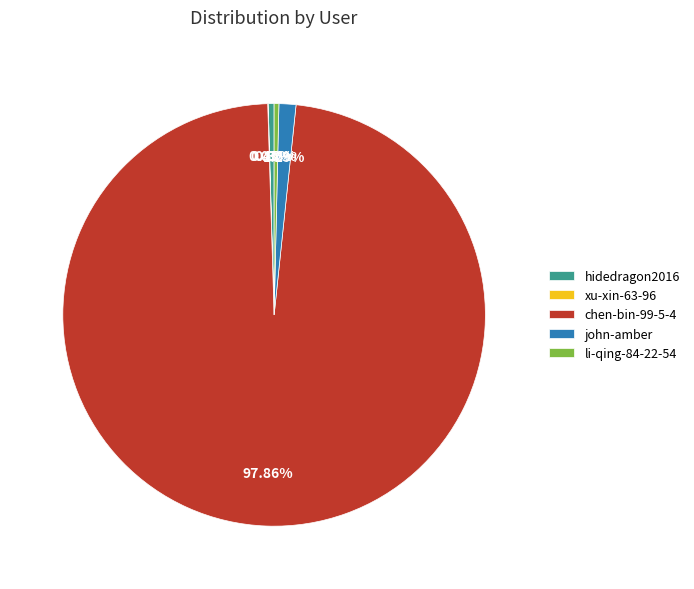

Which category accounts for the majority?

chen-bin-99-5-4